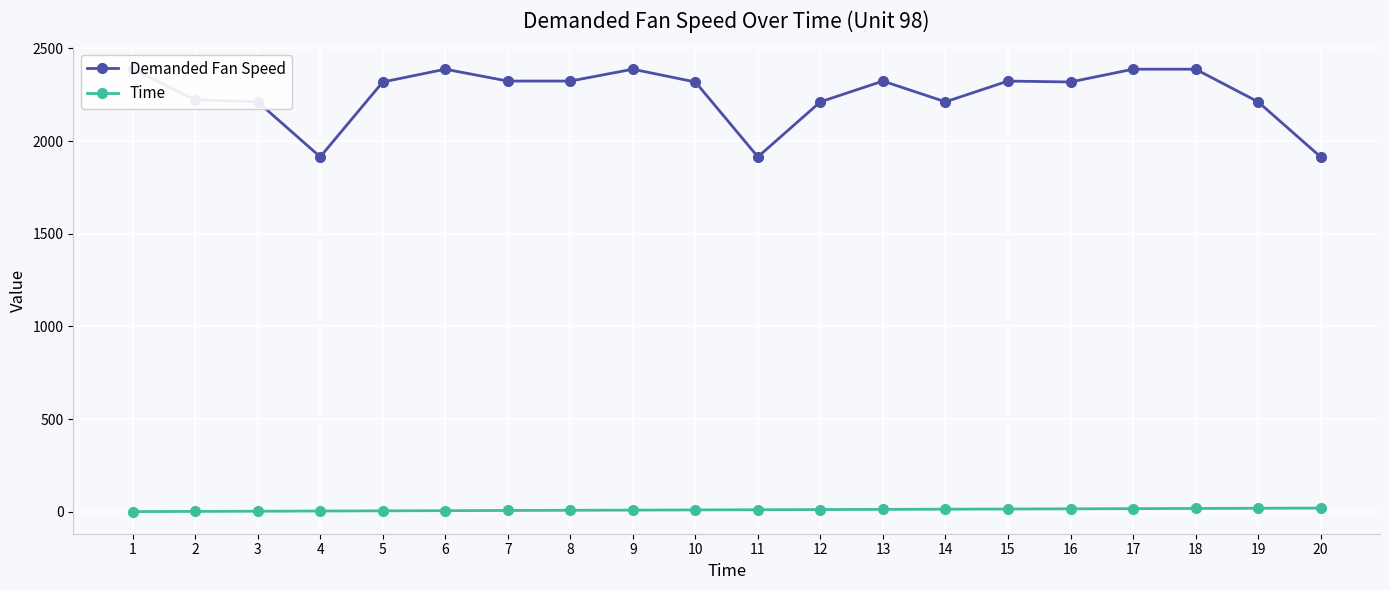

What is the spread (max minus min) of values at 12?

2200